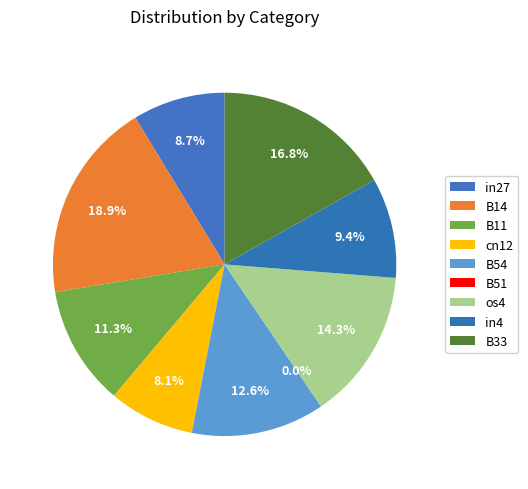

Which slice is the largest?

B14